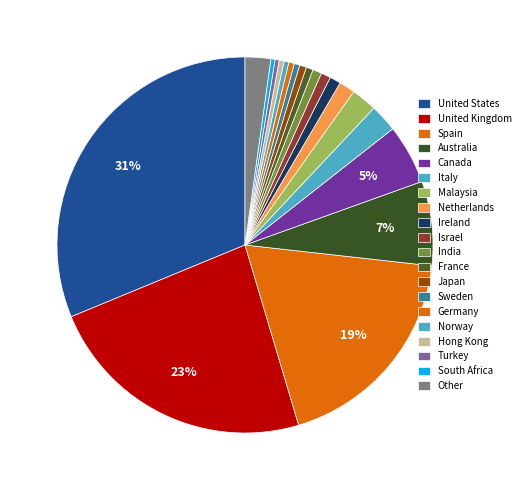

What is the change in value from Sweden to Norway?

-1